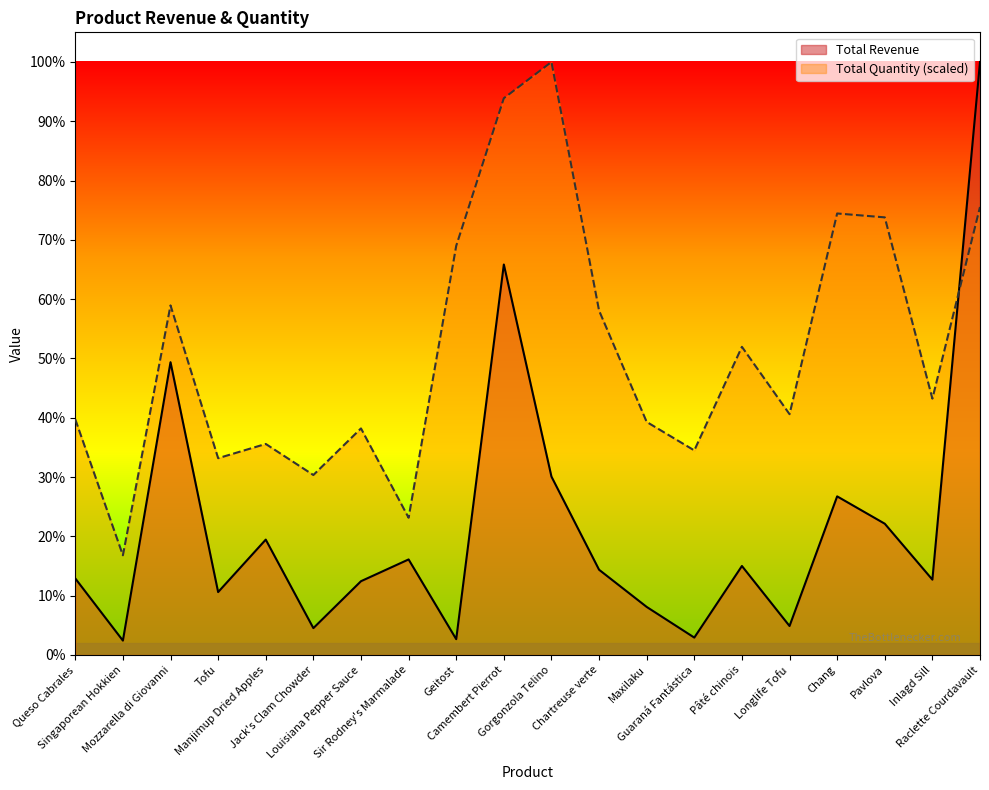

Reading right to left, list all the values displayed in this chart.

Total Revenue: 266420.0	33858.0	58981.0	71269.0	13020.0	39984.0	7821.0	21600.0	38304.0	80150.0	175440.0	7110.0	42930.0	33153.0	12072.0	51834.0	28272.0	131544.0	6468.0	34398.0
Total Quantity: 201269.3	115177.2	196615.6	198360.7	108196.8	138445.3	91909.1	104706.6	154733.0	266420.0	250132.3	183818.2	61660.5	101798.0	80856.7	94817.6	88418.9	157059.8	44791.1	105870.0